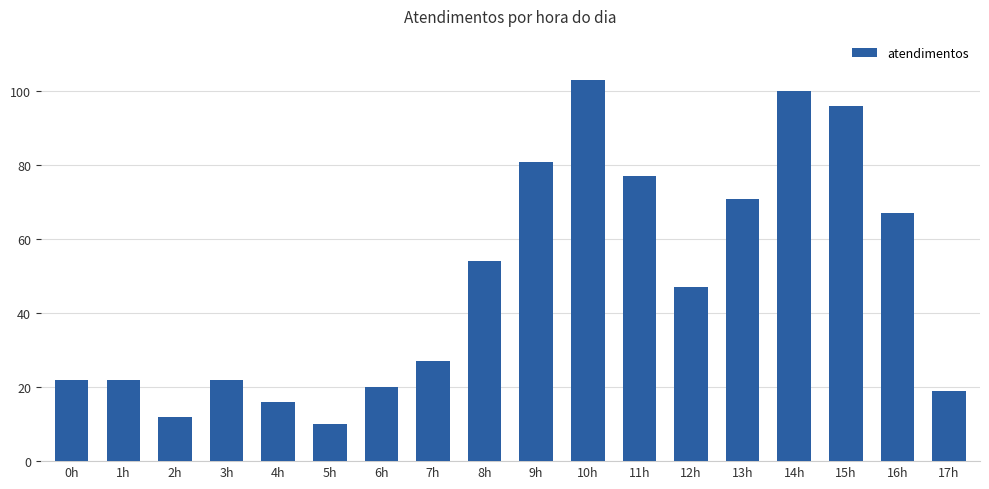

The value at 8h is 17. True or false?

False